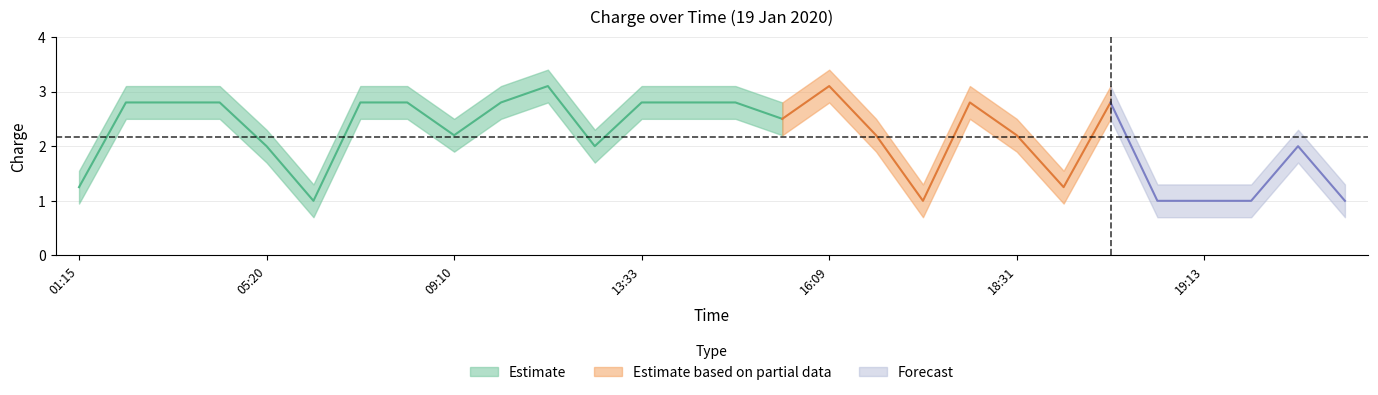

How many data points in charge_lower are above 2?

14